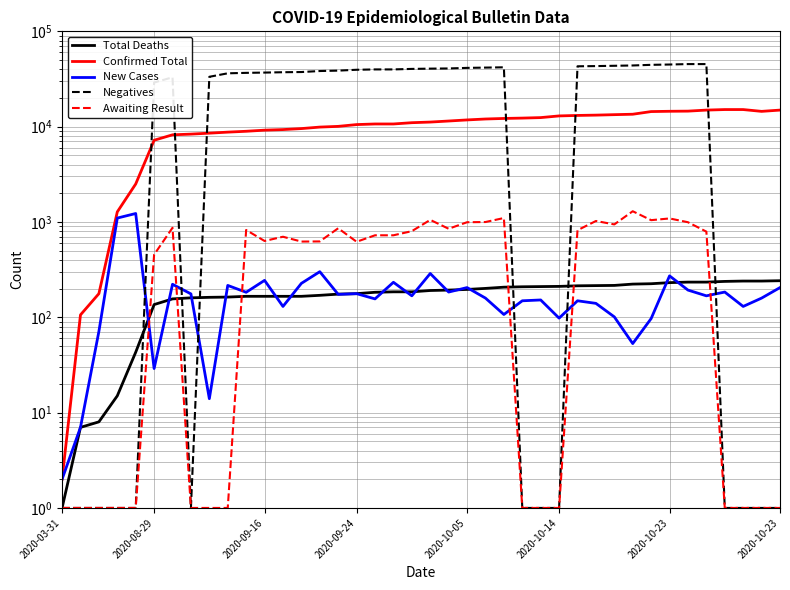

Between 8 and 14, which is larger?

14